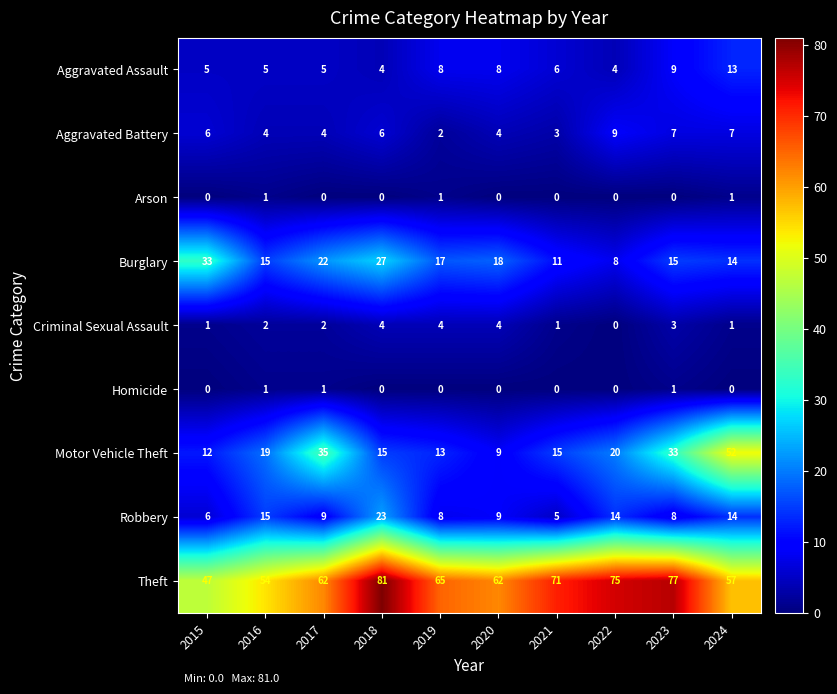

What is the difference between the maximum and minimum values in the Criminal Sexual Assault series?

4